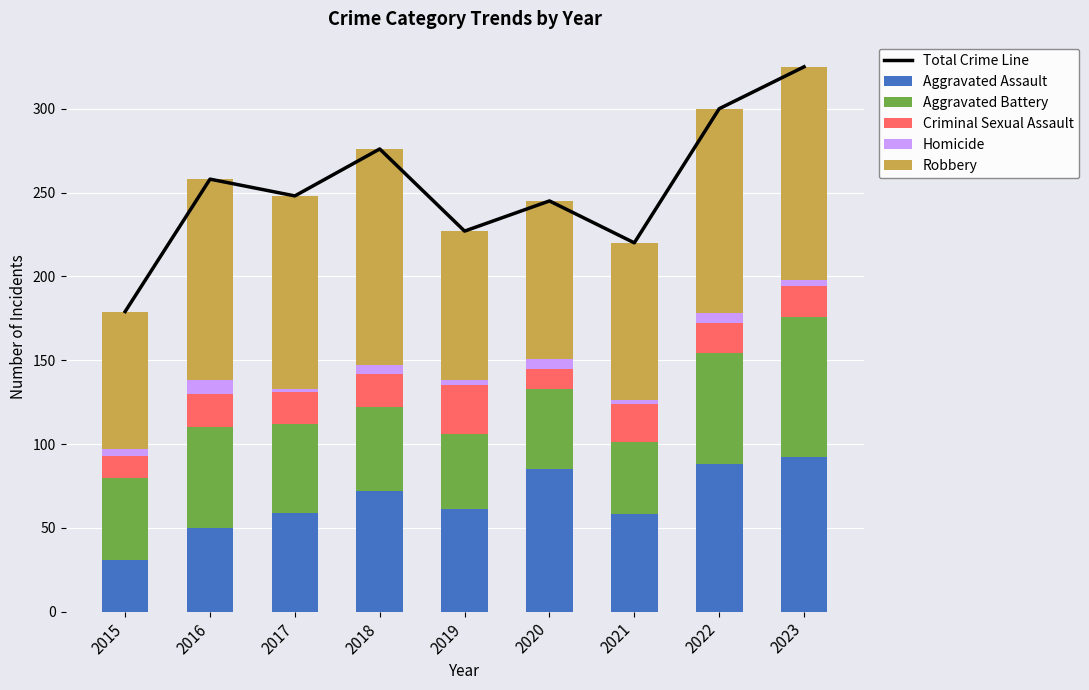

Where does the Total Crime Line series first go above 248?

2016